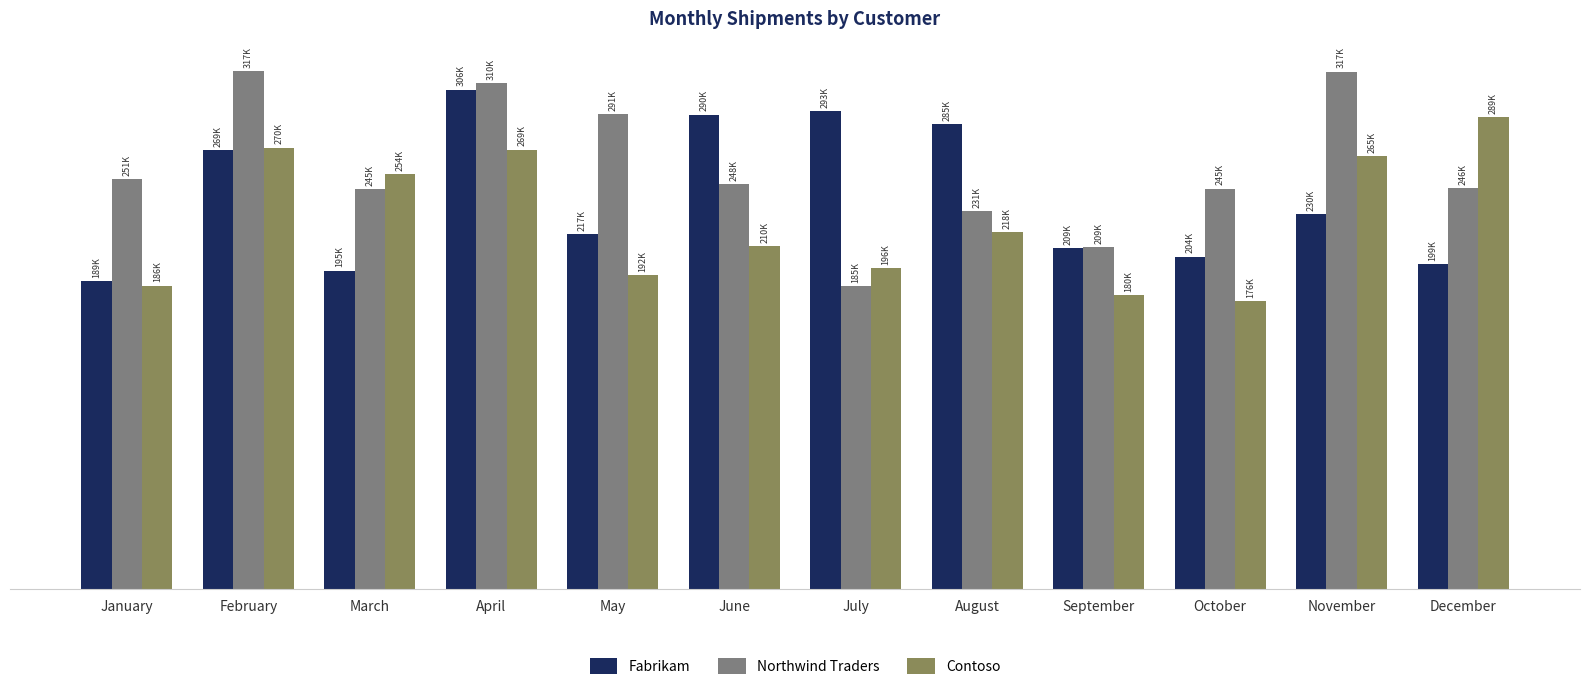

Where is Contoso nearest to the value 232620?

August